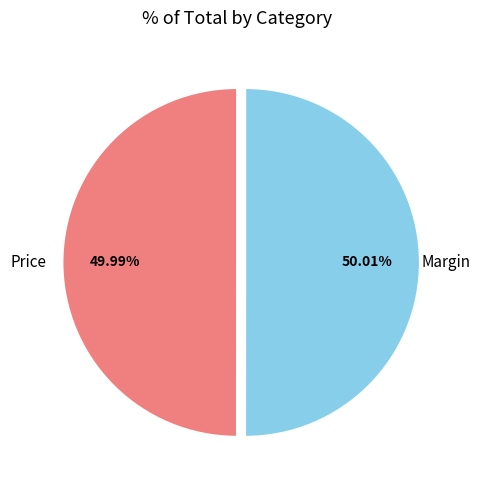

Is there any slice that represents more than half of the pie?

Yes